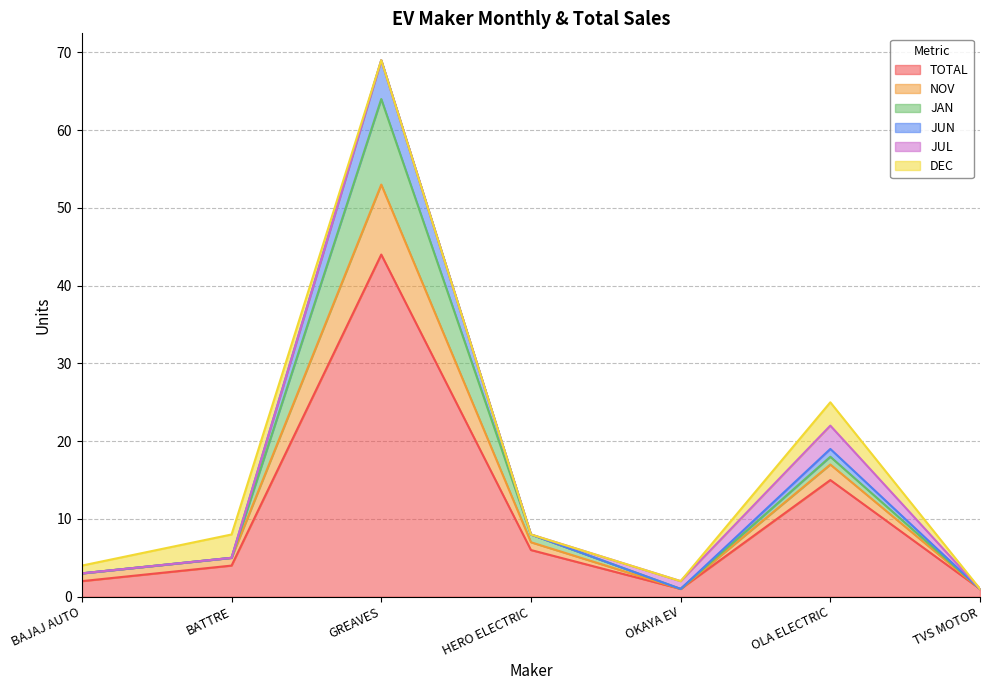

The value of TOTAL at HERO ELECTRIC is 6. True or false?

True